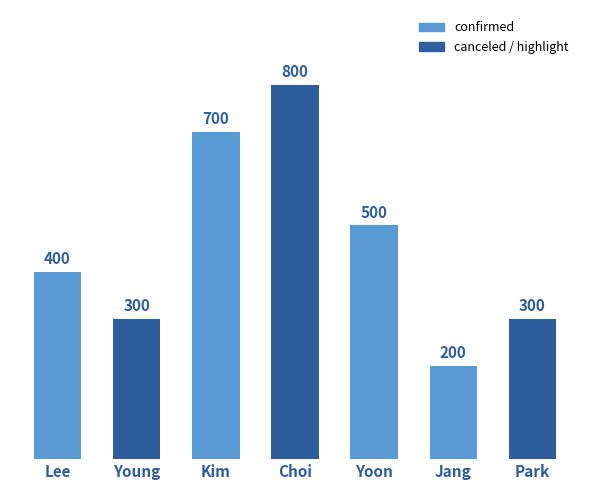

What is the value of the 5th bar from the left?

500